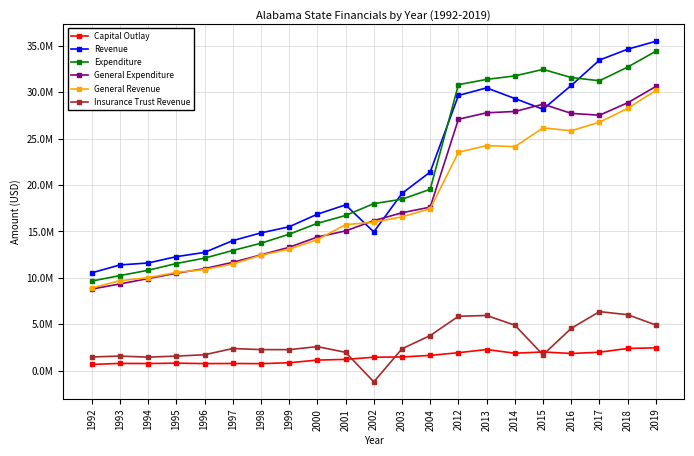

Between 2000 and 2004, which is larger?

2004